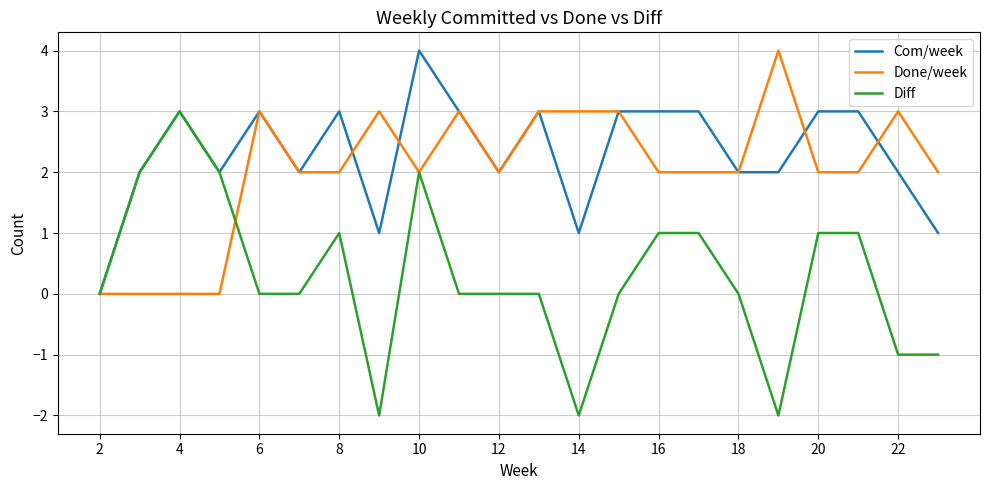

Reading left to right, extract all data points from this chart.

Com/week: 0	2	3	2	3	2	3	1	4	3	2	3	1	3	3	3	2	2	3	3	2	1
Done/week: 0	0	0	0	3	2	2	3	2	3	2	3	3	3	2	2	2	4	2	2	3	2
Diff: 0	2	3	2	0	0	1	-2	2	0	0	0	-2	0	1	1	0	-2	1	1	-1	-1